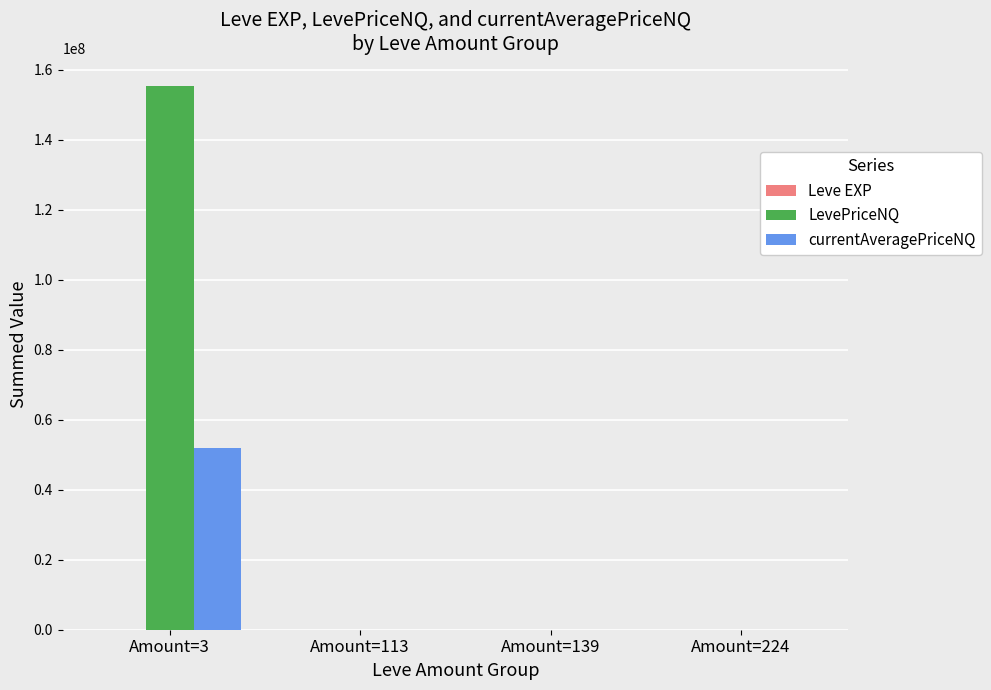

At which category is the sum across all series the highest?

Amount=3